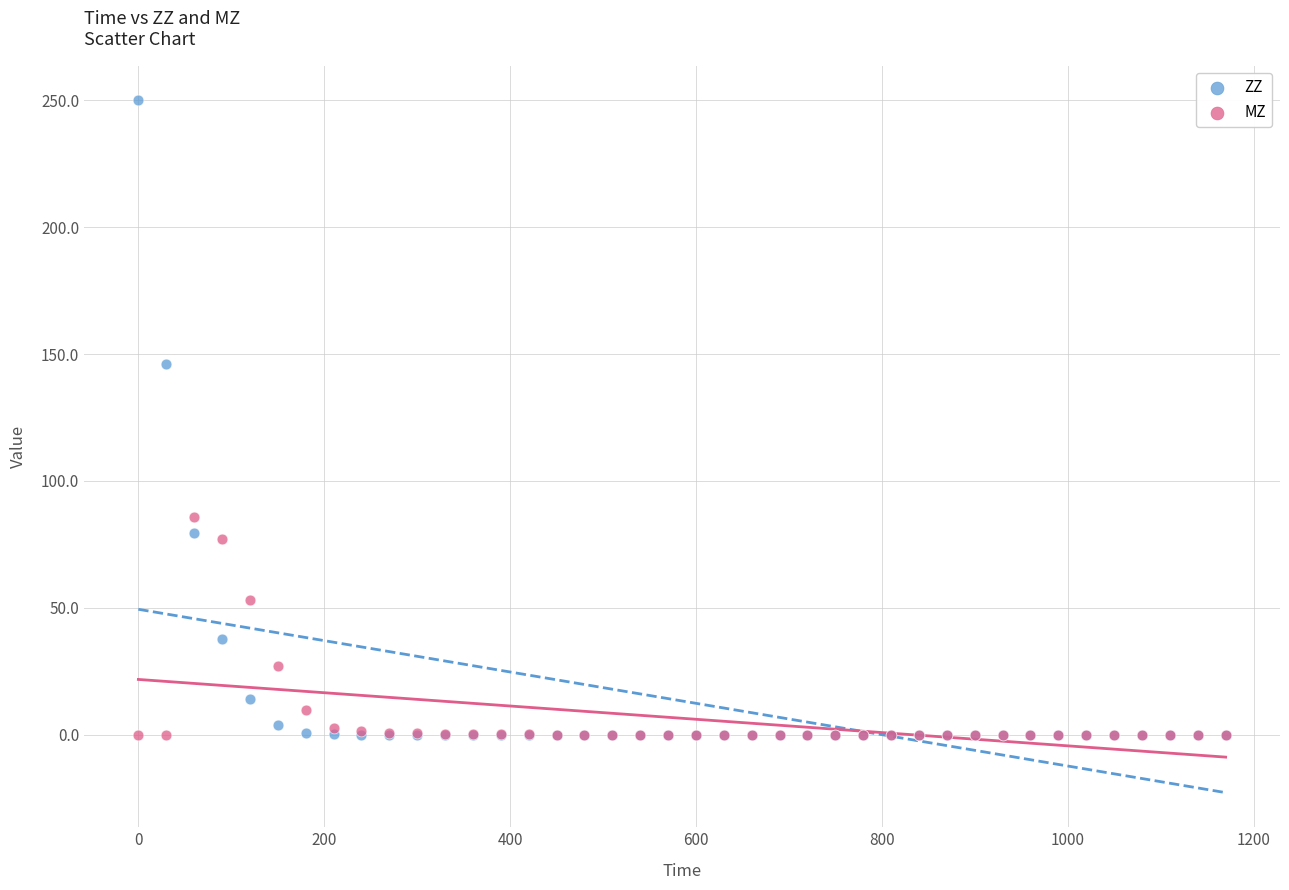

In the ZZ series, what Y value is closest to 125?

146.3